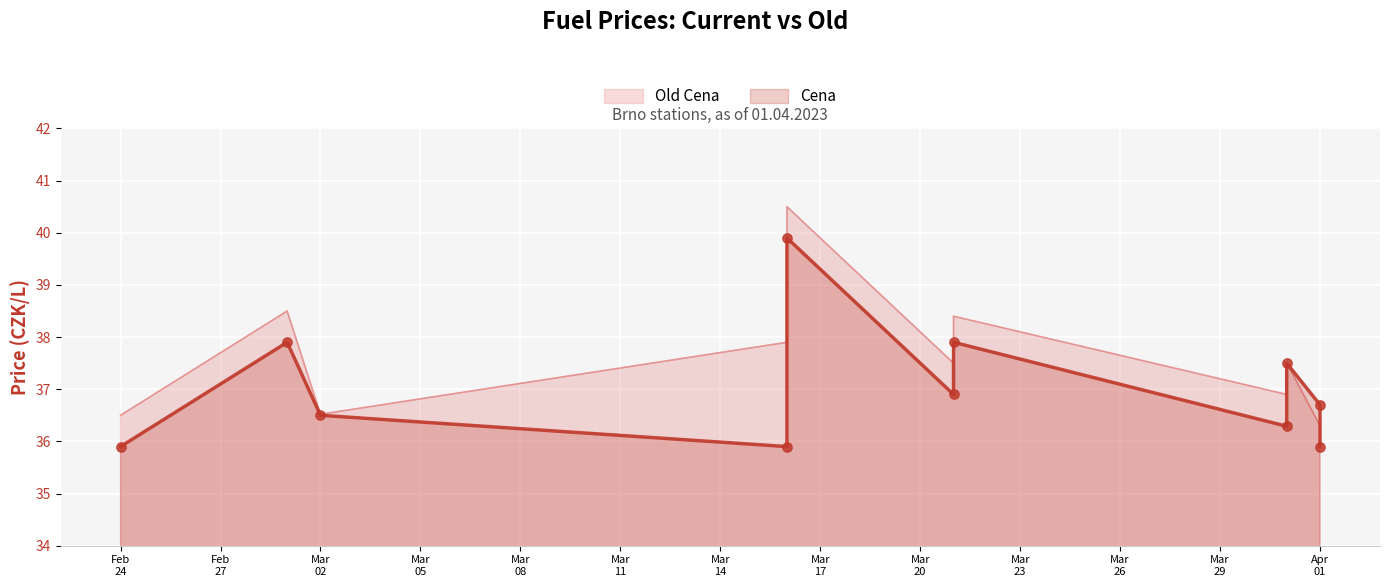

Is the value of Cena at 2023-04-01 greater than the value of Old Cena at 2023-03-16?

No